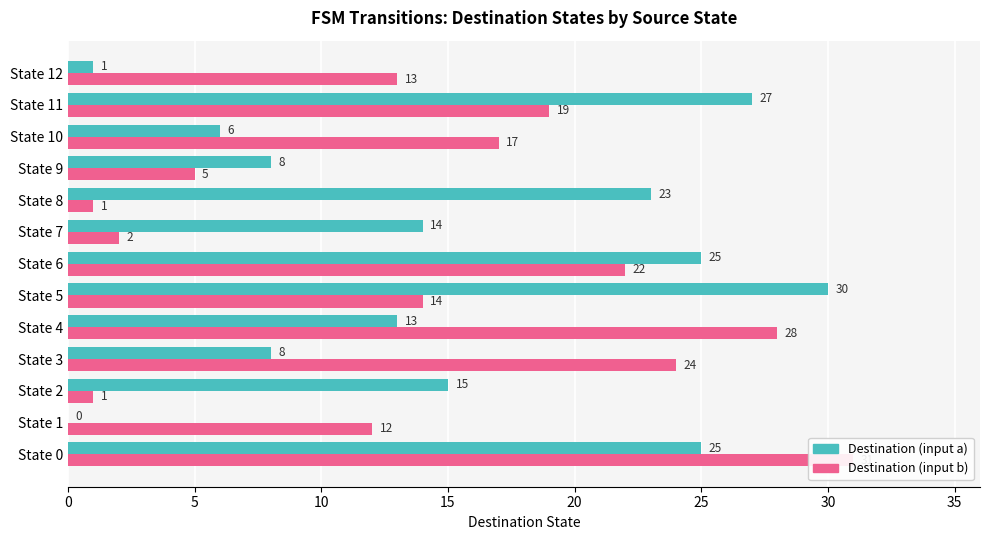

How many series are shown in this chart?

2